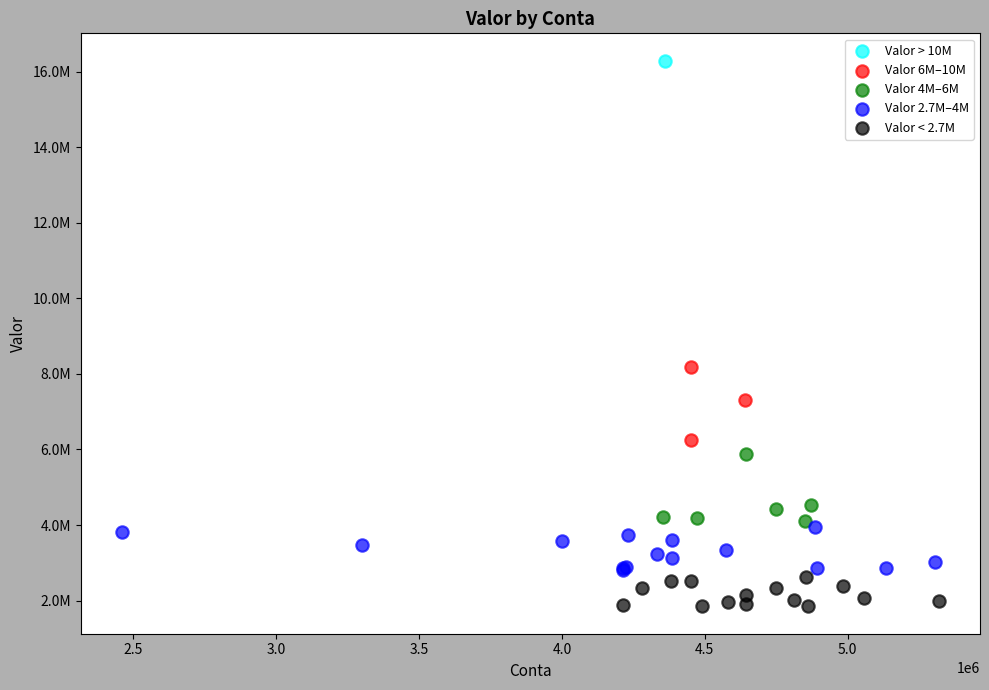

What are all the series names shown in the legend?

Valor > 10M, Valor 6M–10M, Valor 4M–6M, Valor 2.7M–4M, Valor < 2.7M